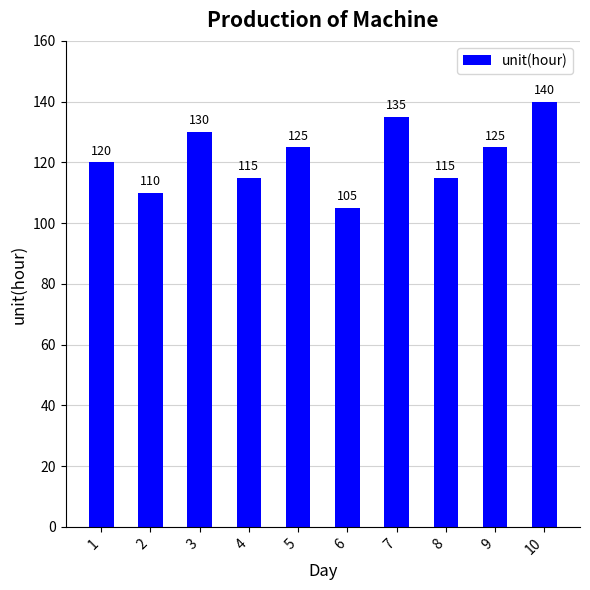

Between 8 and 1, which is larger?

1